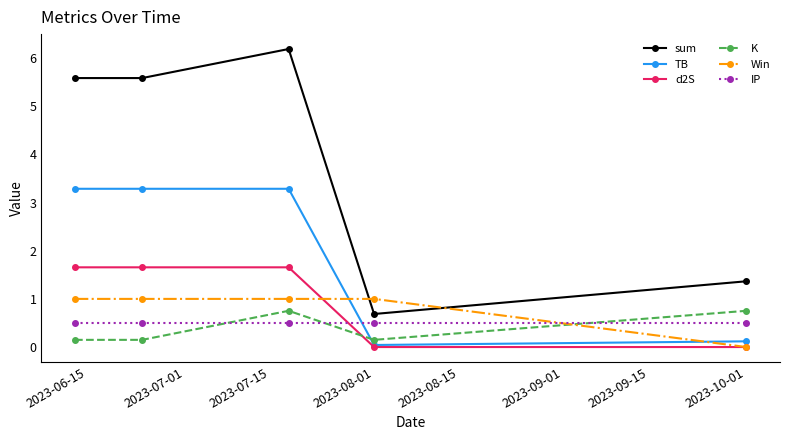

Which series has the largest range (max minus min)?

sum